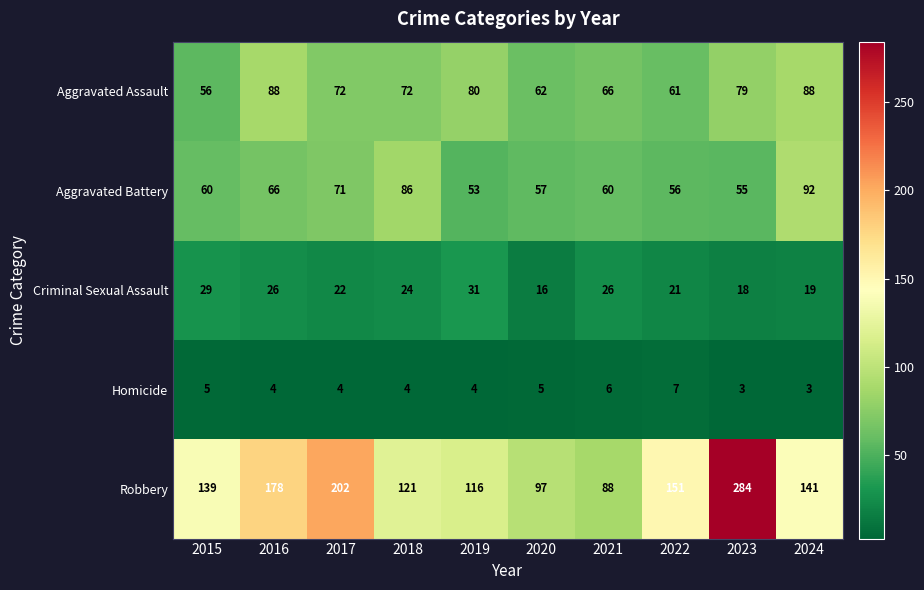

Between 2019 and 2020, which series saw the biggest shift?

Robbery